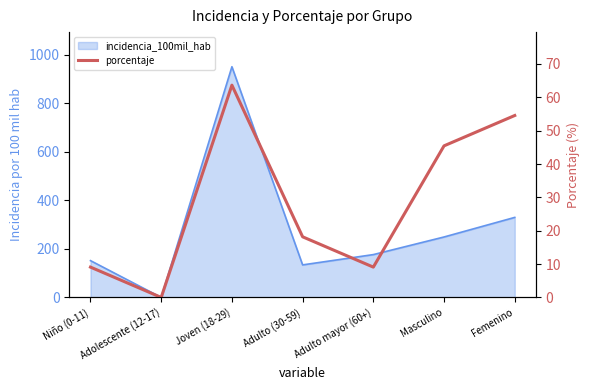

How many interior local valleys (lower than both neighbors) does the data have?

2